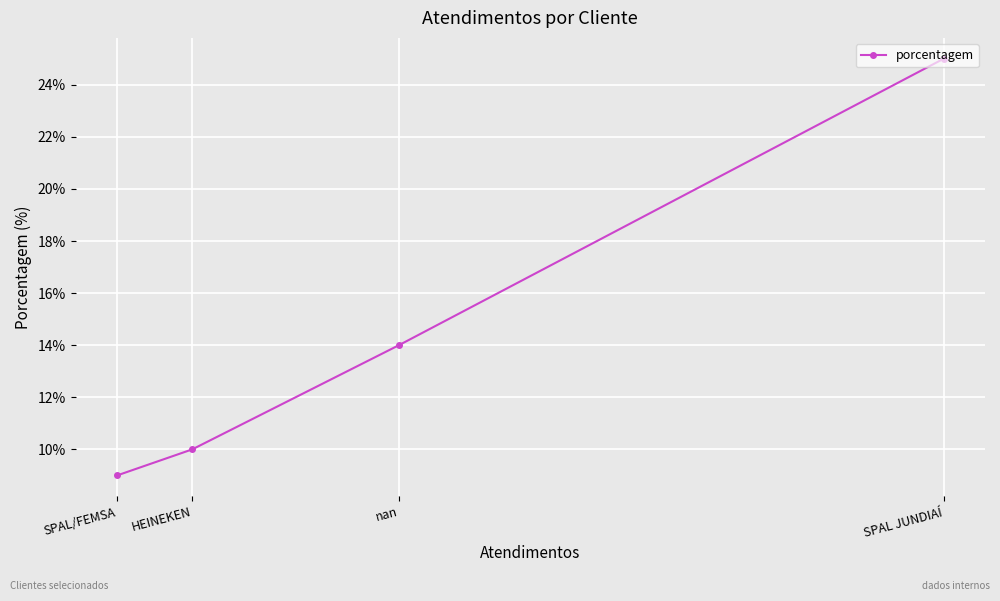

Where does the data first go above 14?

SPAL JUNDIAÍ